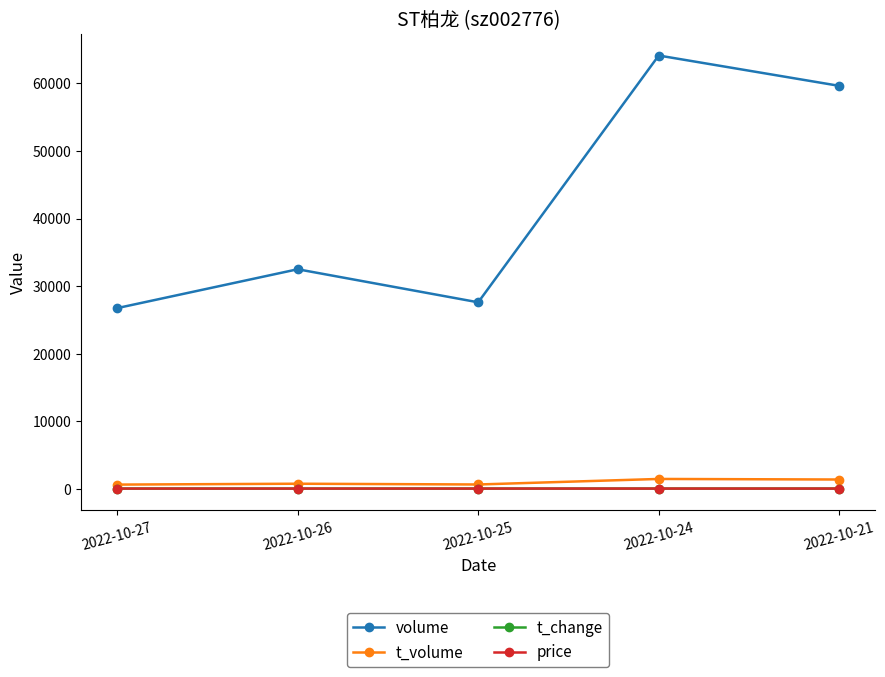

True or false: price and volume cross at least once.

False